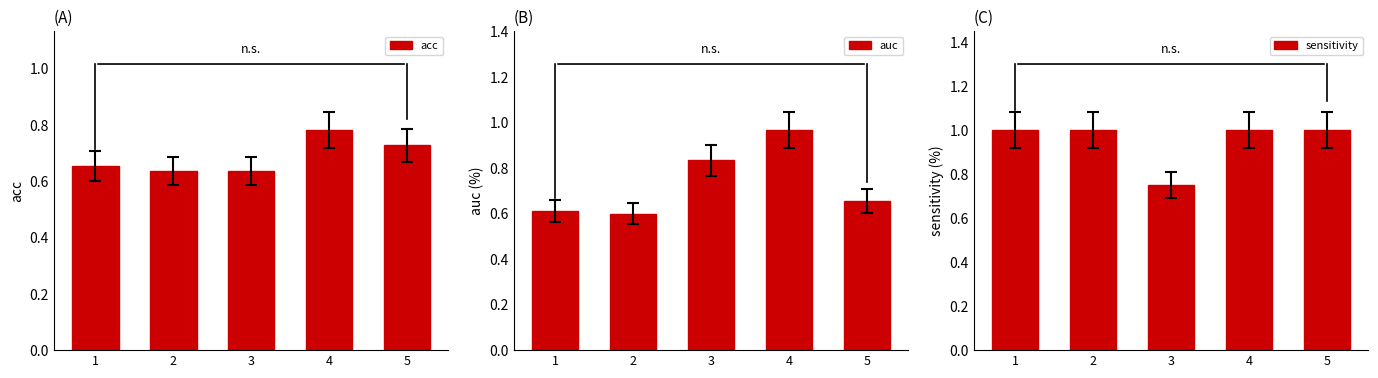

What is the total value across all series at 4?

2.7